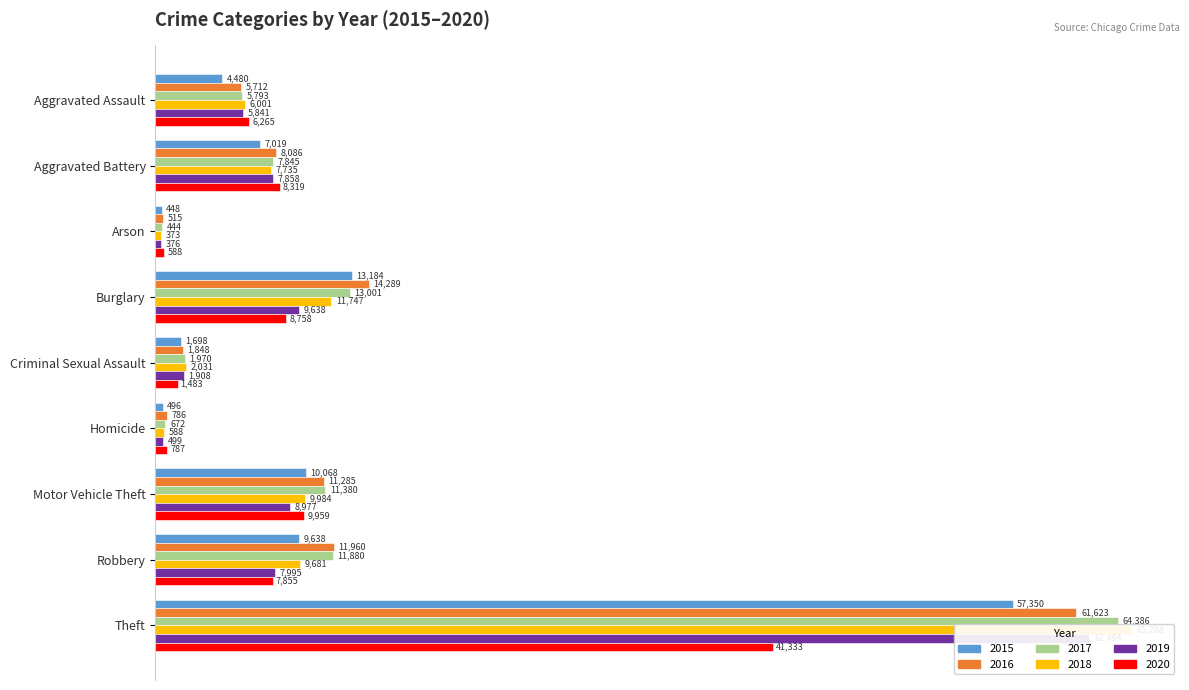

The value of 2017 at Aggravated Assault is 8926. True or false?

False